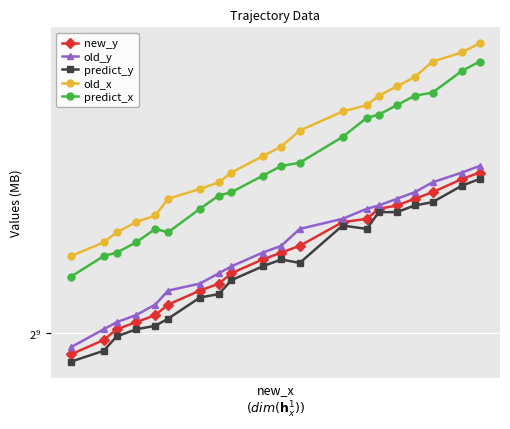

In predict_x, how many points are lower than both neighbors (excluding endpoints)?

1